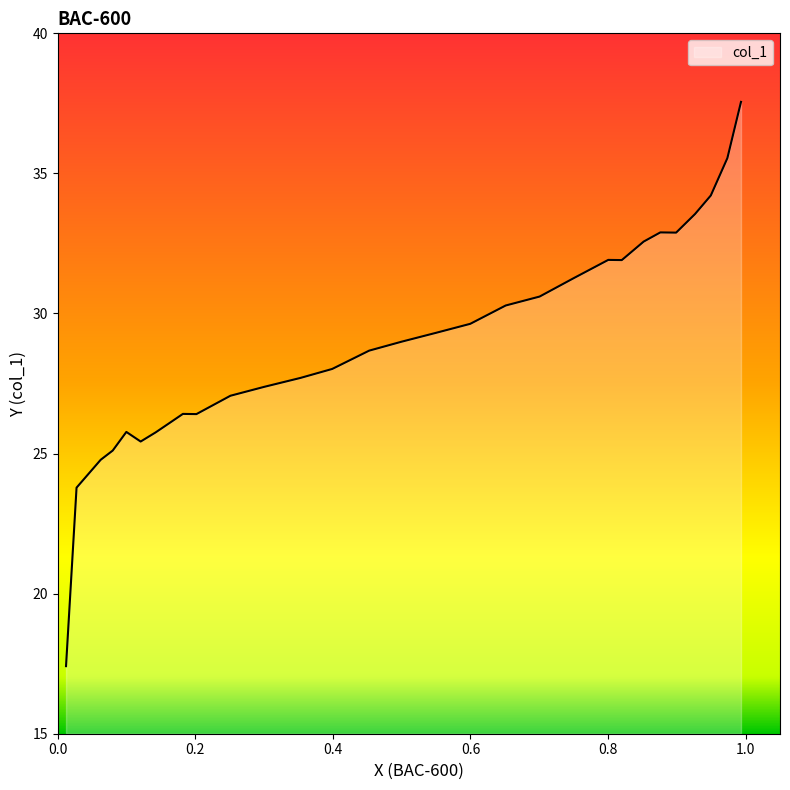

The chart shows a value of 46.2 at 9. True or false?

False